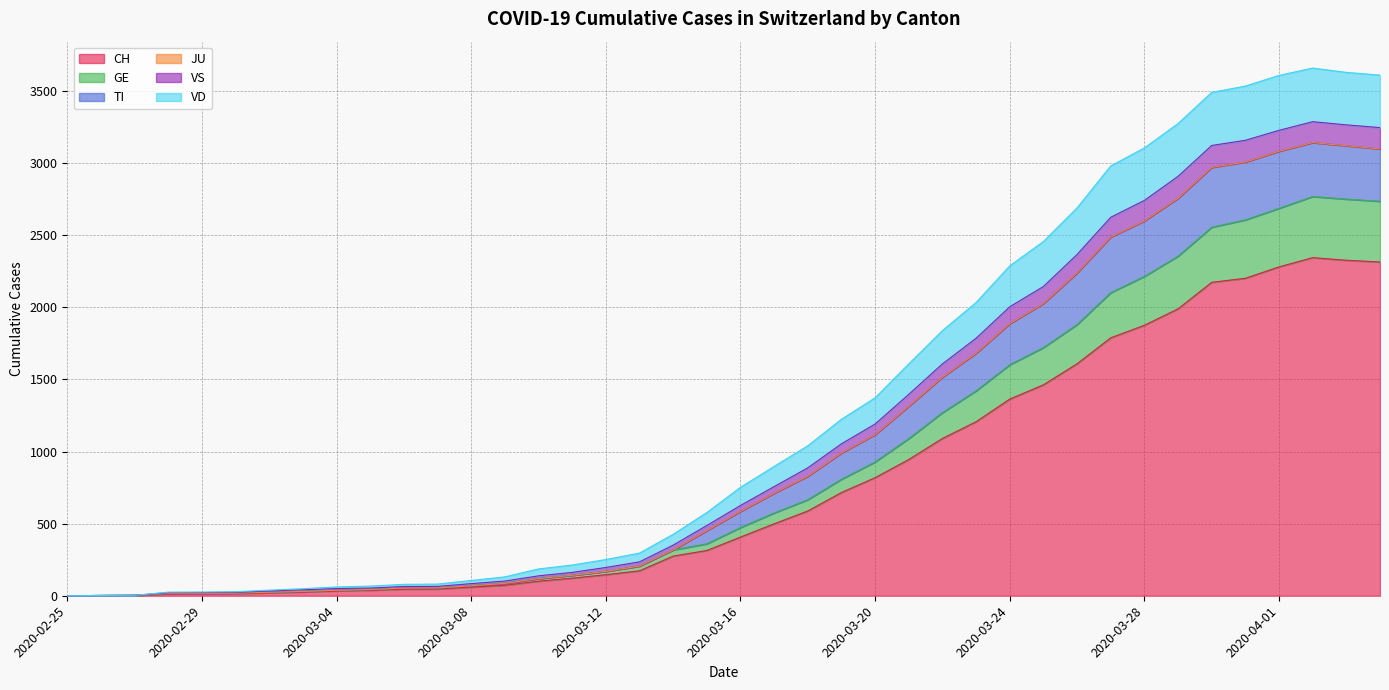

At which category does VS reach its first local peak?

2020-04-02